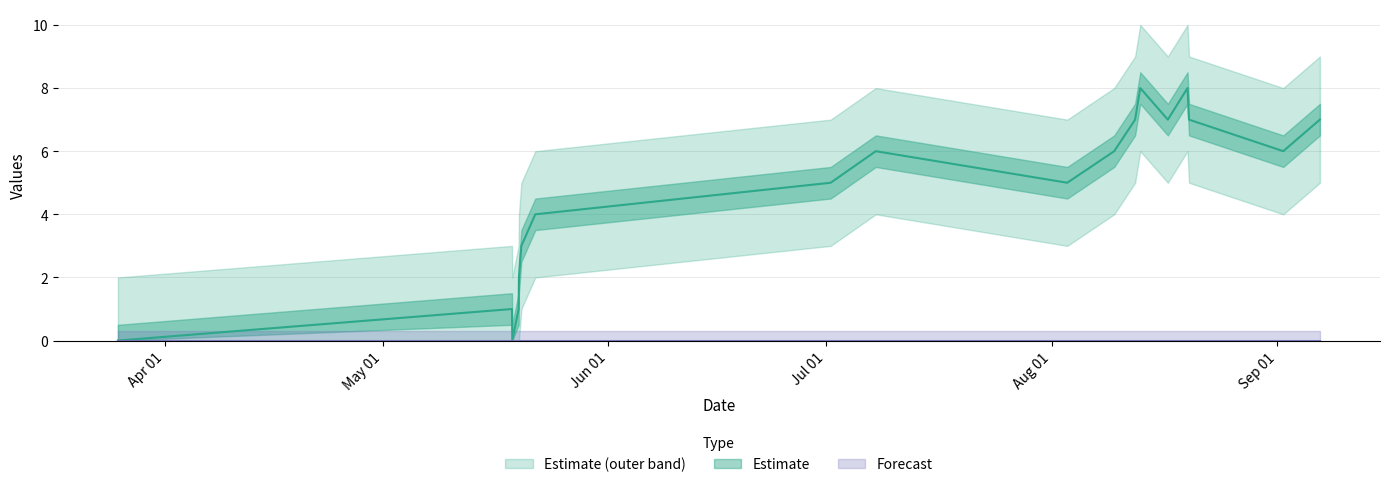

What is the approximate value at 1621443622?

2